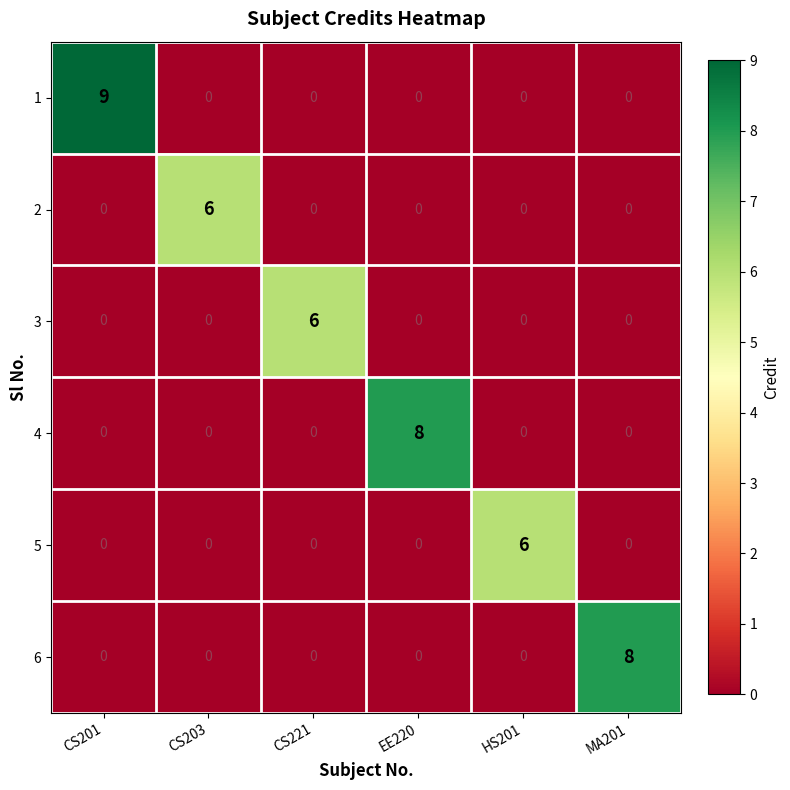

How many 3 values are between 0 and 1?

5